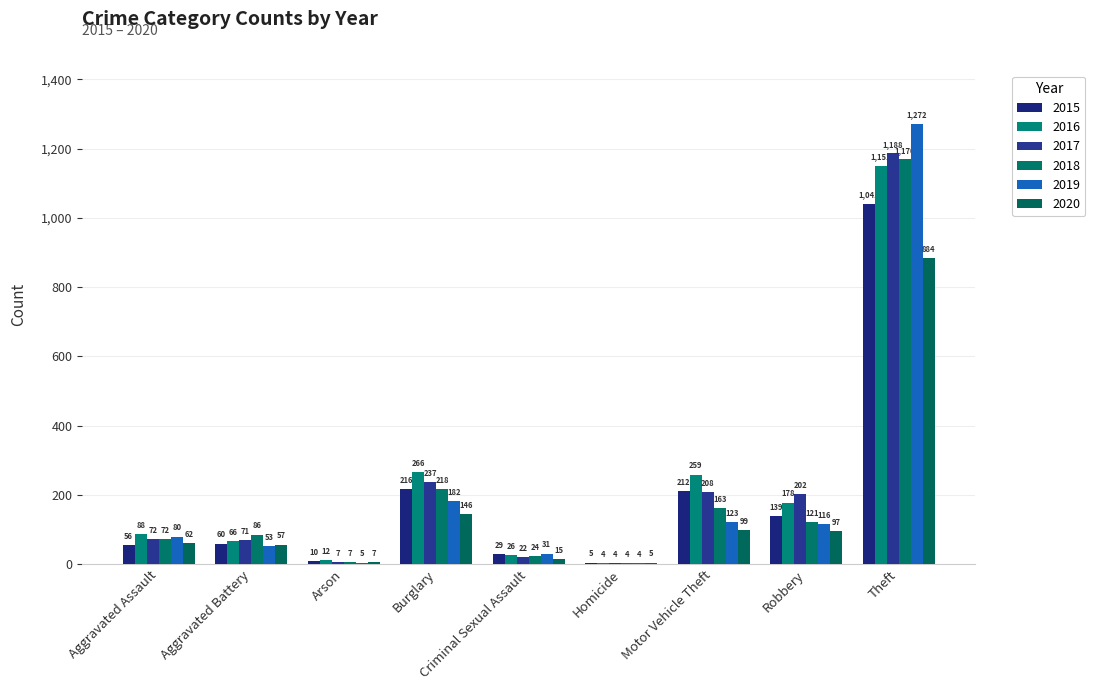

At how many categories does at least one series exceed 1148?

1